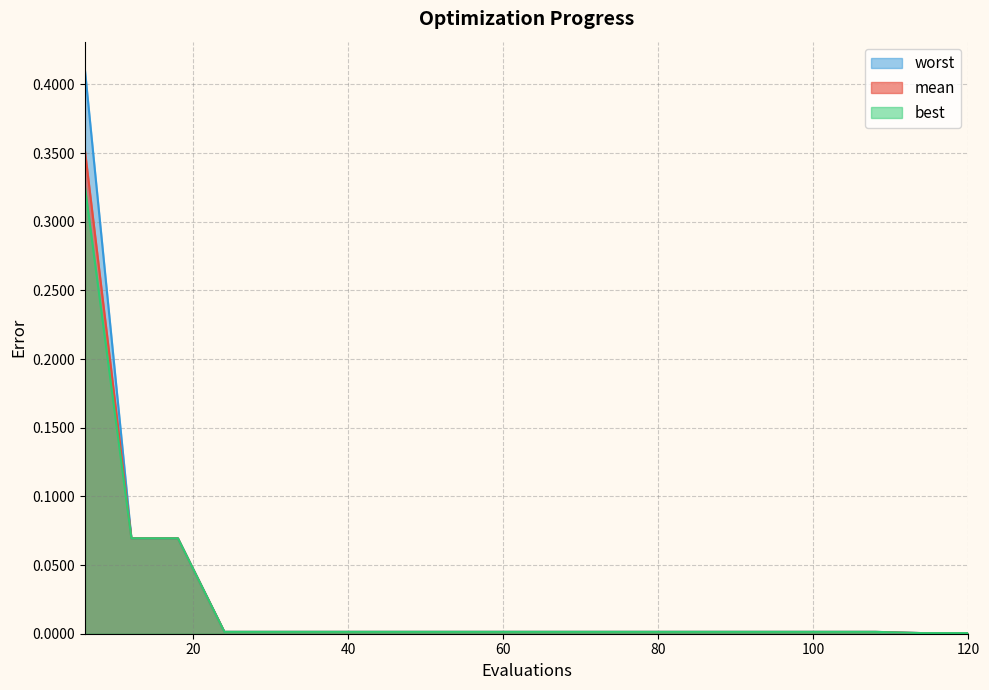

How many categories are shown in the chart?

20